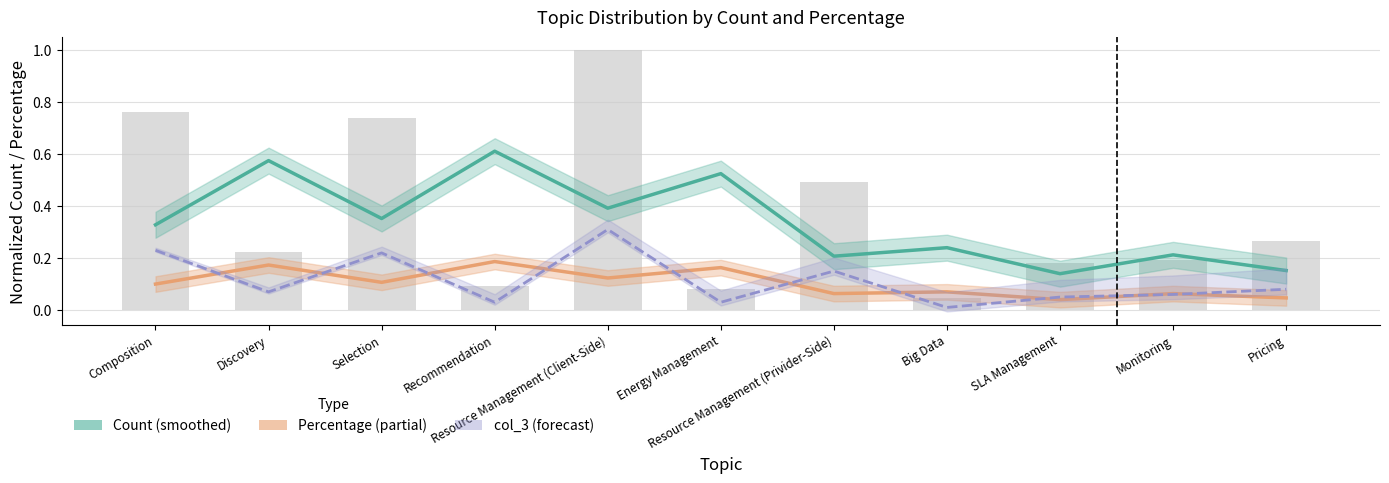

The Percentage (smoothed) series shows 0.2 at Resource Management (Client-Side). True or false?

False